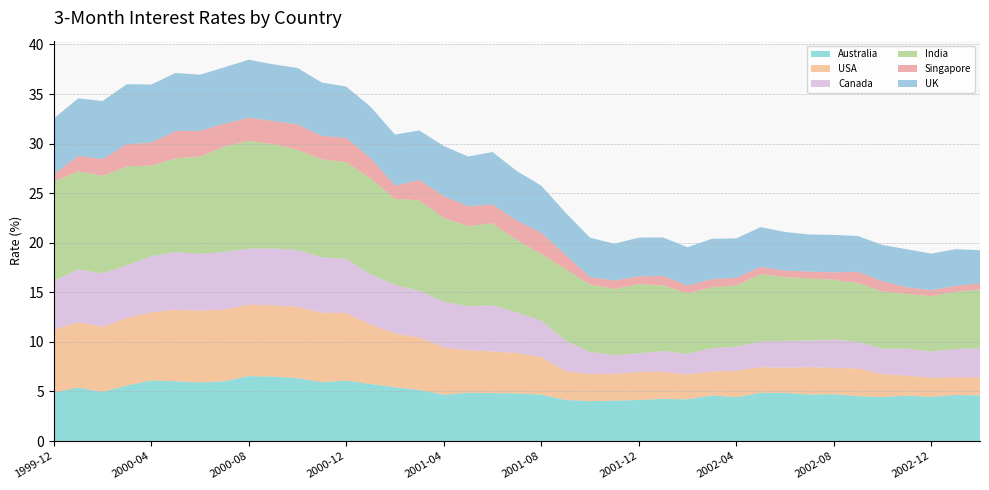

Reading right to left, list all the values displayed in this chart.

Australia: 4.6	4.7	4.5	4.6	4.4	4.5	4.7	4.7	4.9	4.9	4.4	4.6	4.2	4.2	4.2	4.1	4.0	4.2	4.7	4.8	4.8	4.9	4.7	5.2	5.4	5.8	6.1	6.0	6.3	6.5	6.5	6.0	5.9	6.0	6.1	5.6	5.0	5.4	4.9
USA: 1.8	1.8	1.9	2.0	2.3	2.8	2.6	2.8	2.5	2.6	2.7	2.4	2.5	2.7	2.8	2.7	2.7	2.9	3.8	4.1	4.2	4.3	4.8	5.3	5.4	6.0	6.8	7.0	7.2	7.2	7.2	7.2	7.2	7.2	6.9	6.8	6.6	6.6	6.3
Canada: 3.0	2.8	2.6	2.7	2.6	2.7	2.9	2.7	2.7	2.6	2.4	2.4	2.1	2.1	1.9	1.9	2.2	3.1	3.7	4.1	4.7	4.4	4.6	4.7	4.9	5.1	5.4	5.6	5.7	5.7	5.7	5.8	5.7	5.8	5.6	5.3	5.4	5.3	5.0
India: 5.9	5.8	5.6	5.5	5.8	5.9	6.0	6.3	6.4	6.8	6.2	6.1	6.1	6.6	7.0	6.7	6.8	7.2	6.7	7.3	8.2	8.1	8.4	9.1	8.7	9.7	9.8	9.9	10.1	10.5	10.9	10.6	9.8	9.5	9.2	10.0	9.8	9.9	10.0
Singapore: 0.6	0.6	0.6	0.7	1.0	1.1	0.7	0.7	0.7	0.7	0.8	0.8	0.8	0.9	0.8	0.9	0.8	1.4	2.1	2.0	1.9	2.0	2.2	2.0	1.3	2.0	2.5	2.4	2.6	2.3	2.3	2.3	2.6	2.8	2.3	2.2	1.7	1.6	0.8
UK: 3.4	3.7	3.7	3.8	3.7	3.6	3.8	3.7	3.9	4.0	4.0	4.1	3.9	3.9	3.9	3.7	4.0	4.2	4.7	5.0	5.3	5.0	5.1	5.0	5.2	5.2	5.2	5.4	5.7	5.7	5.9	5.7	5.7	5.8	5.9	6.0	5.9	5.8	5.6